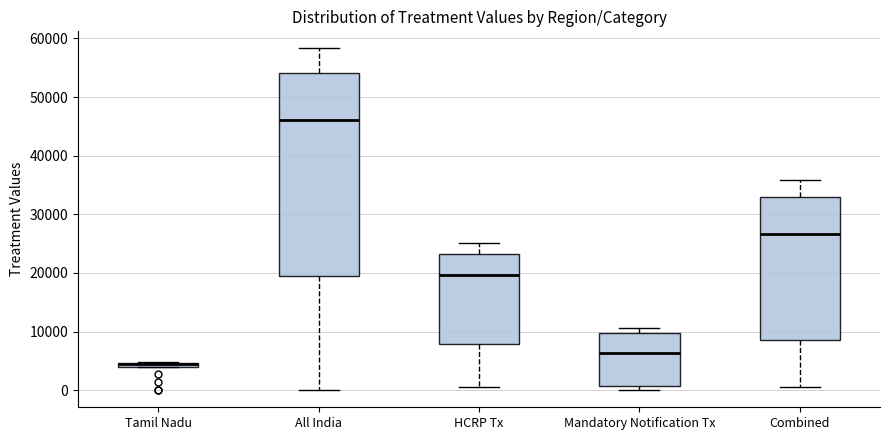

Comparing the boxes themselves (not the whiskers), which one is the tallest?

All India